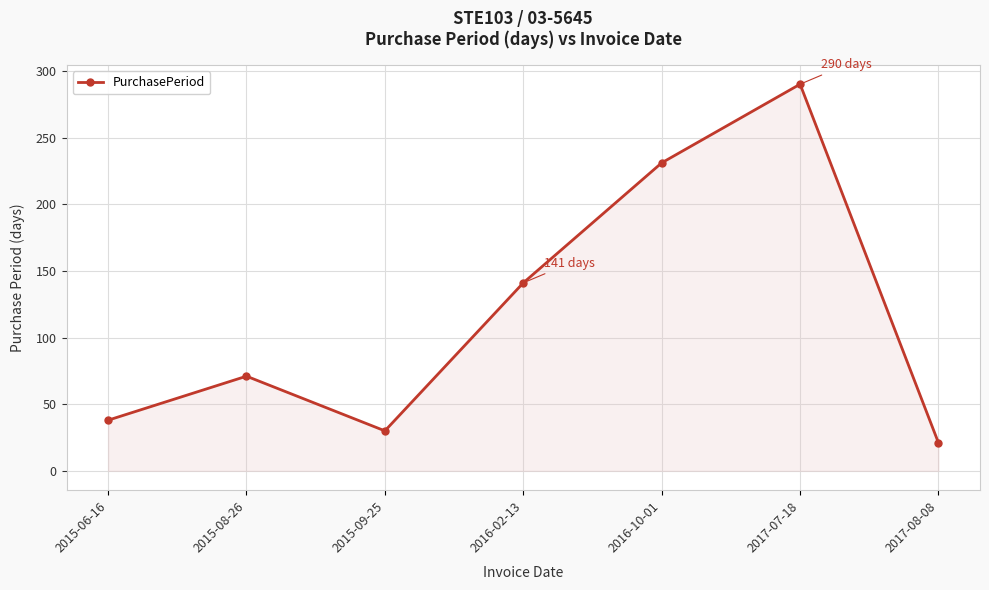

What value does the data have at 2017-07-18, to the nearest 5?

290